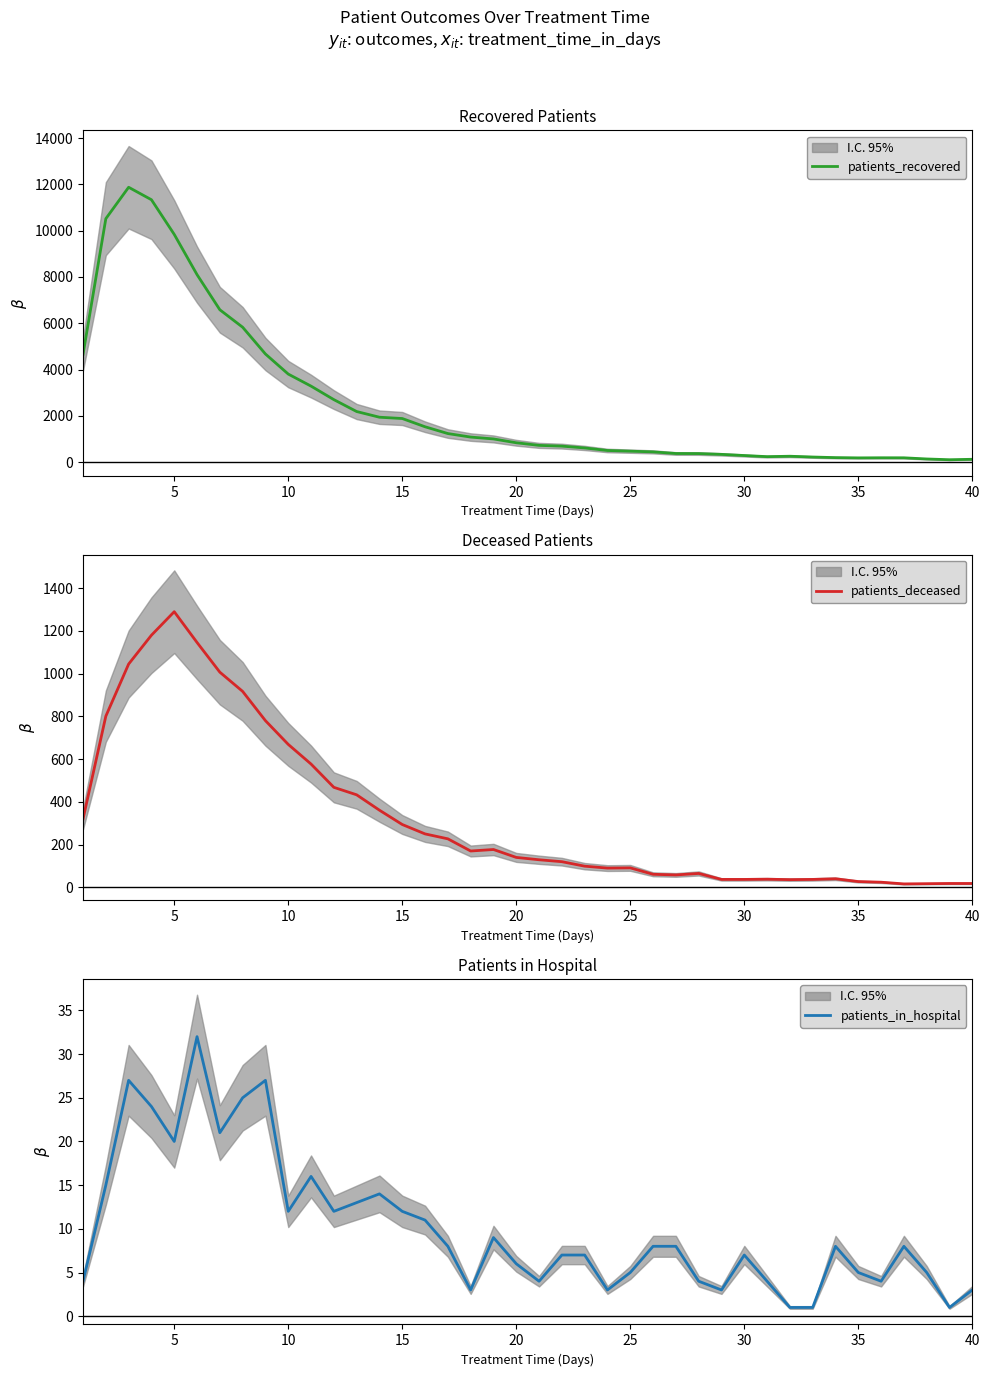

Where is the first local maximum for patients_deceased?

5